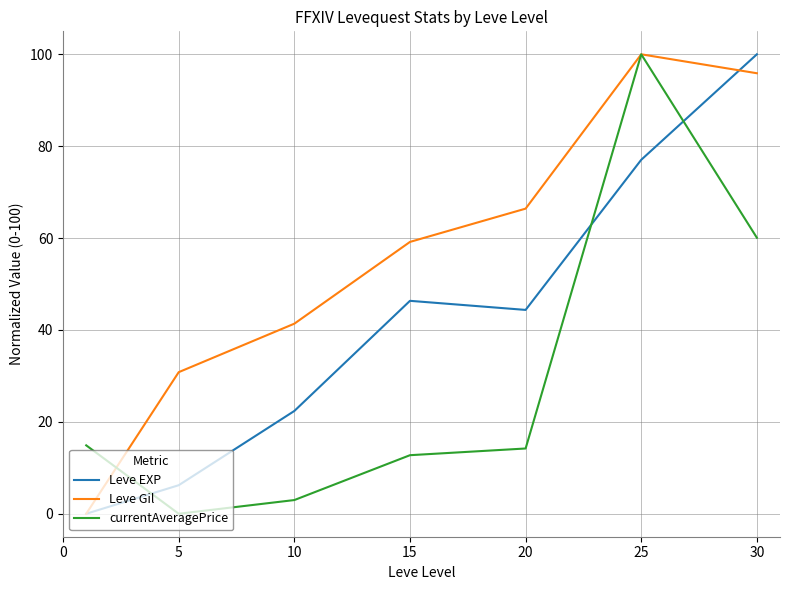

What are all the series names shown in the legend?

Leve EXP, Leve Gil, currentAveragePrice